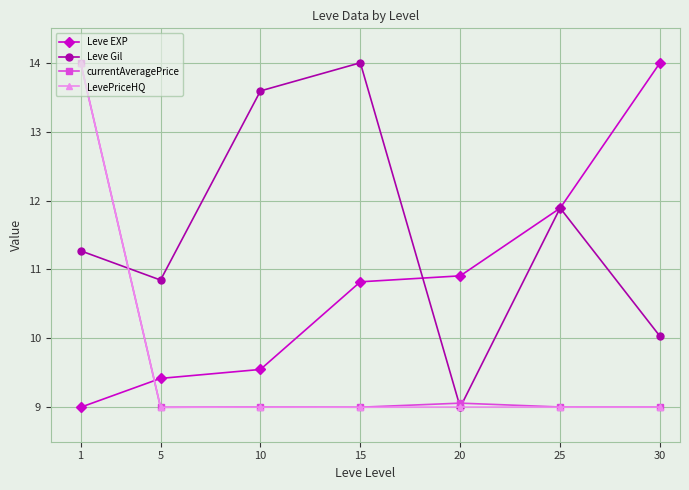

What is the average value of the Leve EXP series?

10.8